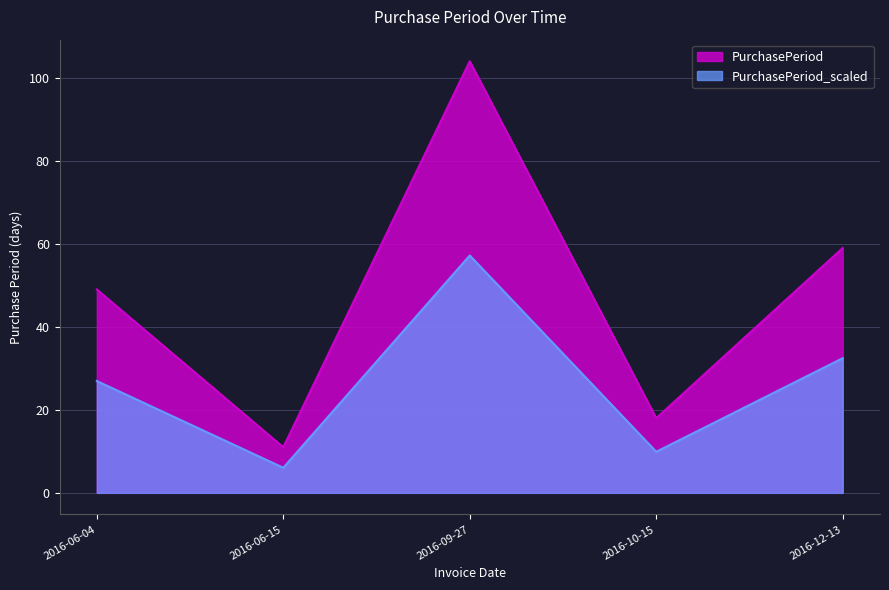

What is the sum of the values at 2016-09-27 and 2016-12-13?

89.7